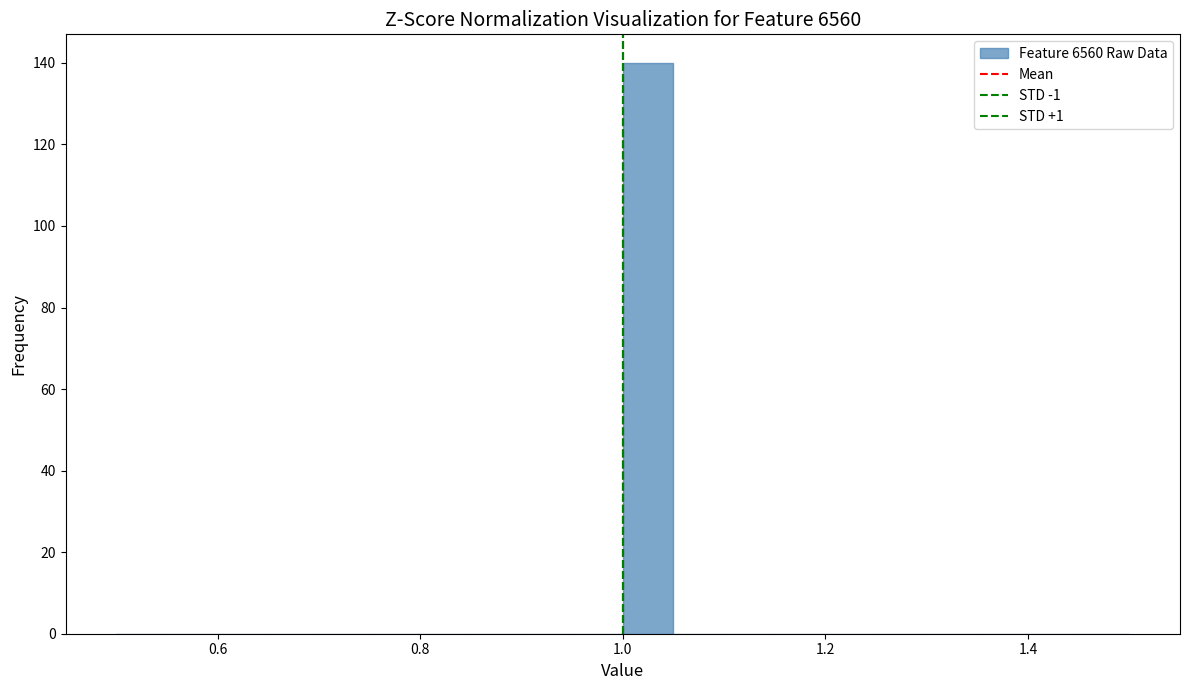

Read against the x-axis, roughly where is the centre of the tallest bar?

1.02